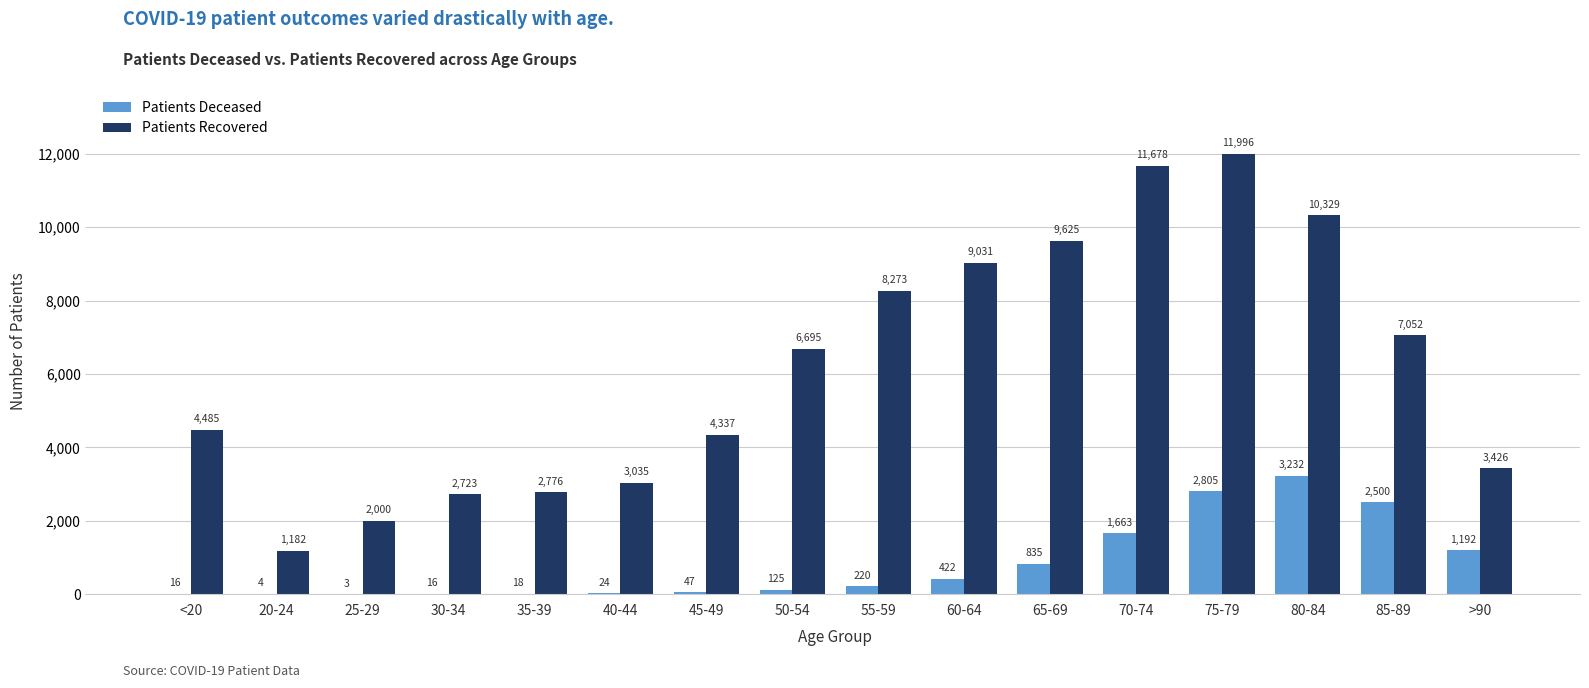

What is the maximum value shown in the chart?

11996